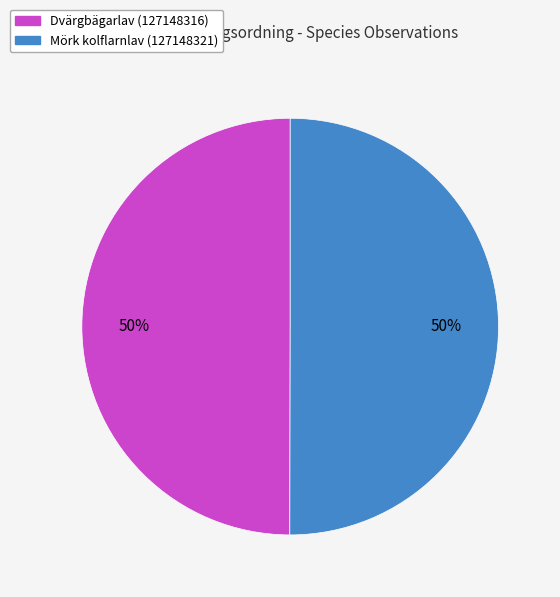

To the nearest percent, what is the average slice percentage?

50%